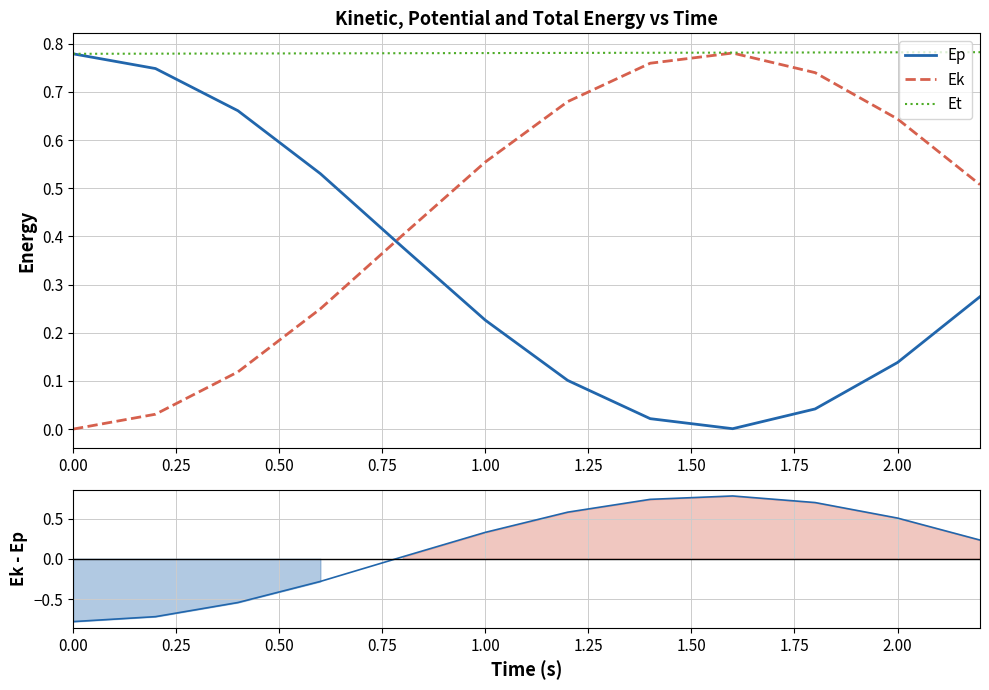

At how many categories does at least one series exceed 0?

12